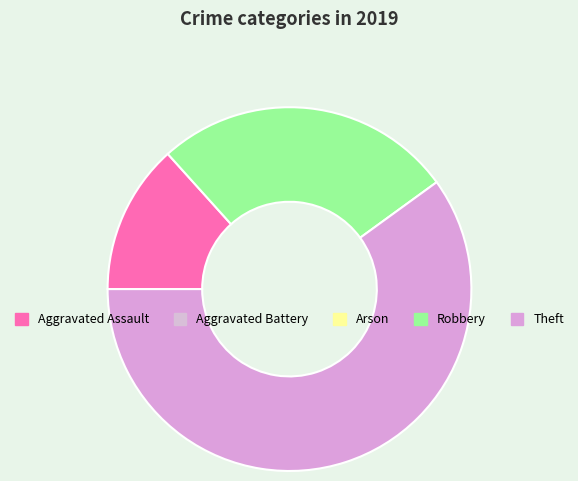

Is there a majority slice in this chart?

Yes